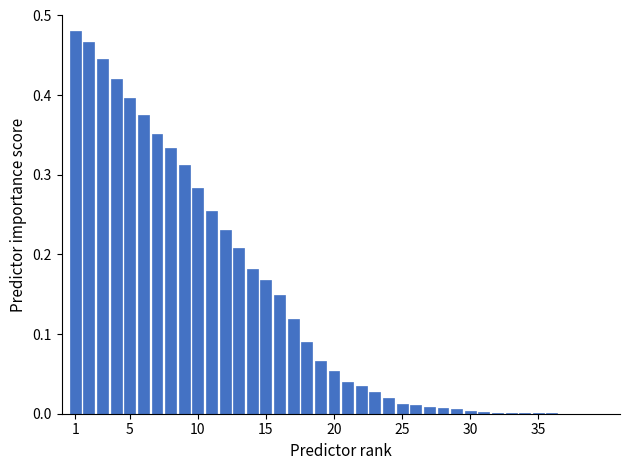

What is the sum of all values?

5.6